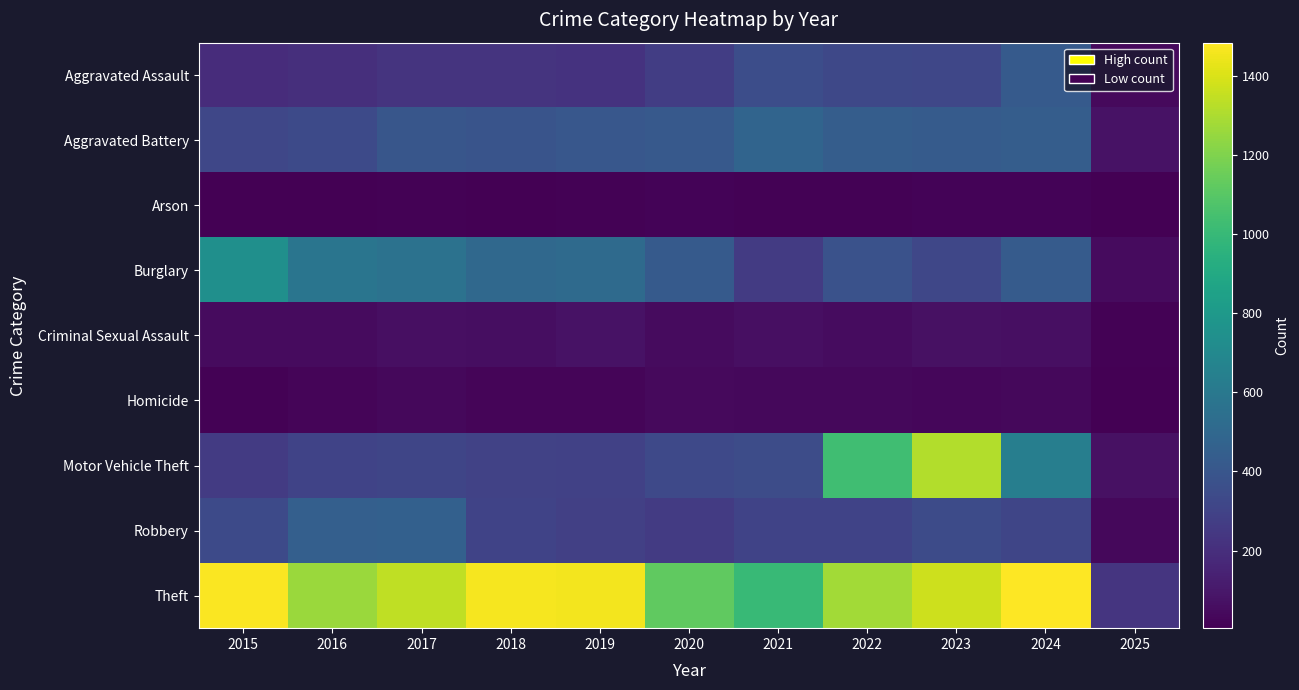

Rank the series at 2020 from highest to lowest value.

Theft, Burglary, Aggravated Battery, Motor Vehicle Theft, Aggravated Assault, Robbery, Criminal Sexual Assault, Homicide, Arson